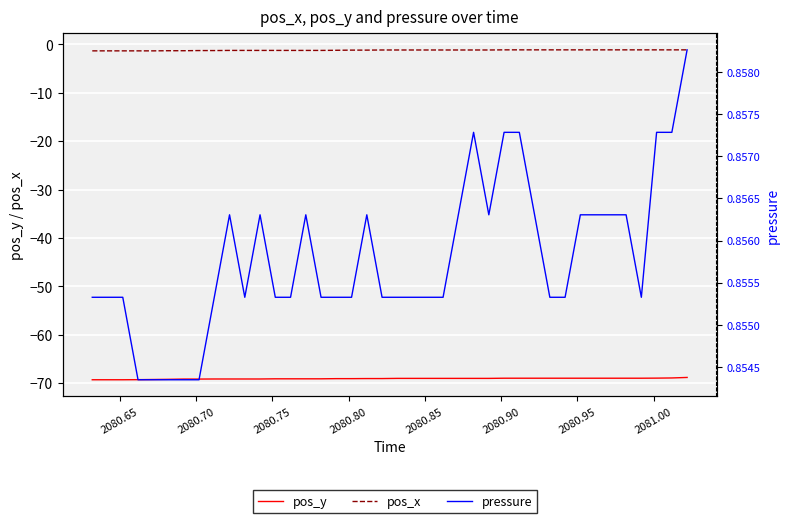

Reading left to right, transcribe all the data shown in this chart.

pos_y: -69.3	-69.3	-69.3	-69.3	-69.3	-69.2	-69.2	-69.2	-69.2	-69.2	-69.2	-69.2	-69.1	-69.1	-69.1	-69.1	-69.1	-69.1	-69.1	-69.1	-69.0	-69.0	-69.0	-69.0	-69.0	-69.0	-69.0	-69.0	-69.0	-69.0	-69.0	-69.0	-69.0	-69.0	-69.0	-69.0	-69.0	-69.0	-68.9	-68.8
pos_x: -1.3	-1.3	-1.3	-1.3	-1.3	-1.3	-1.3	-1.3	-1.3	-1.2	-1.2	-1.2	-1.2	-1.2	-1.2	-1.2	-1.2	-1.2	-1.2	-1.1	-1.1	-1.1	-1.1	-1.1	-1.1	-1.1	-1.1	-1.1	-1.1	-1.1	-1.1	-1.1	-1.1	-1.1	-1.1	-1.1	-1.1	-1.1	-1.1	-1.1
pressure: 0.9	0.9	0.9	0.9	0.9	0.9	0.9	0.9	0.9	0.9	0.9	0.9	0.9	0.9	0.9	0.9	0.9	0.9	0.9	0.9	0.9	0.9	0.9	0.9	0.9	0.9	0.9	0.9	0.9	0.9	0.9	0.9	0.9	0.9	0.9	0.9	0.9	0.9	0.9	0.9